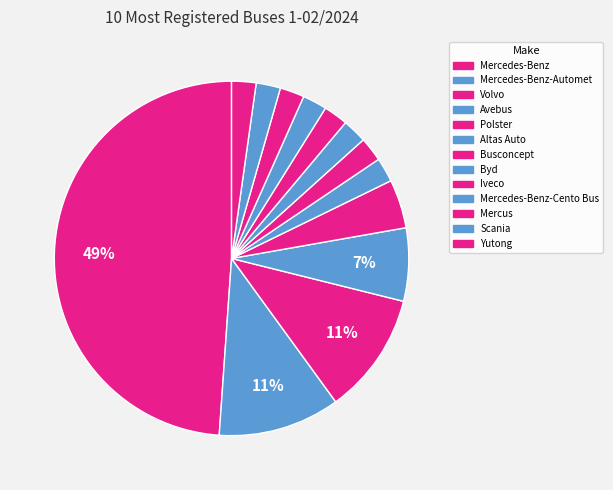

Count the number of slices in the pie.

13